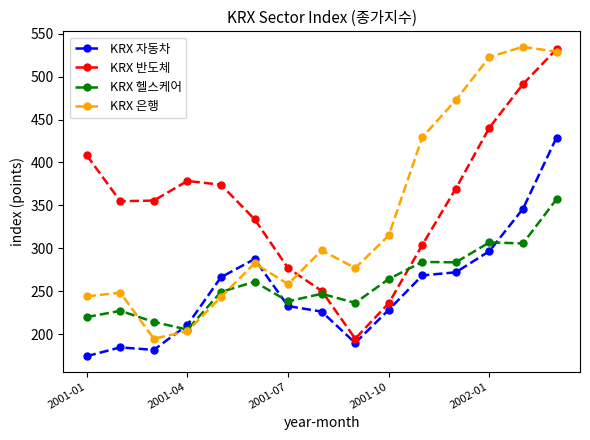

How many values in the KRX 반도체 series exceed 355?

8